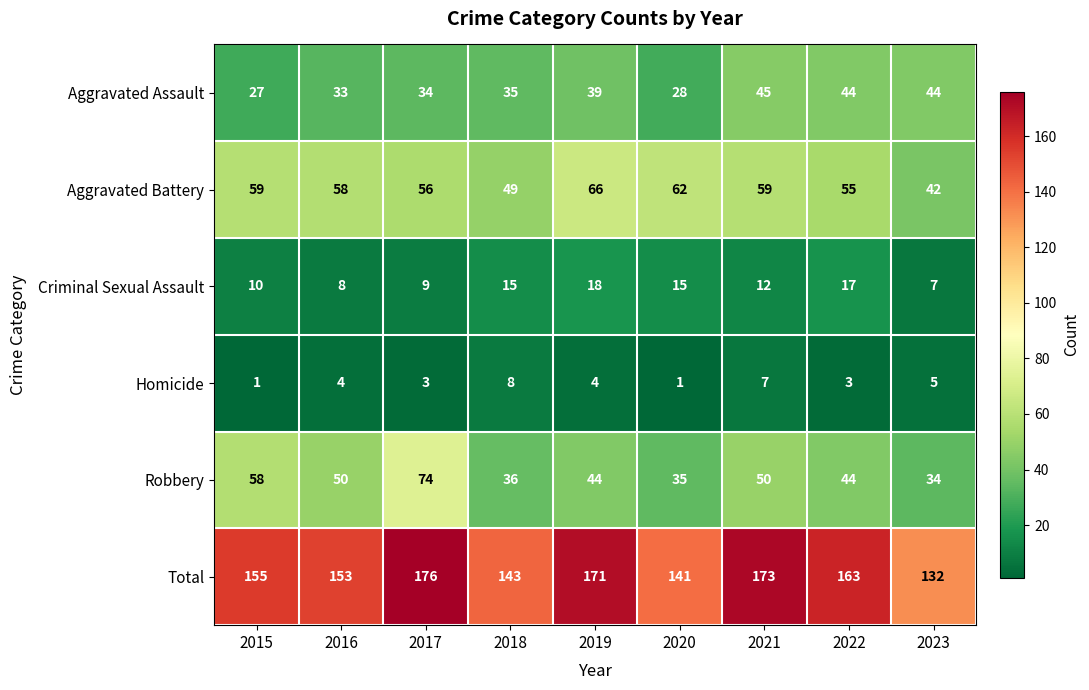

The value of Total at 2015 is 42. True or false?

False